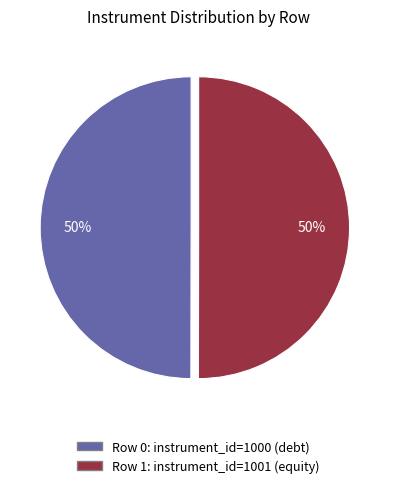

Count the number of slices in the pie.

2